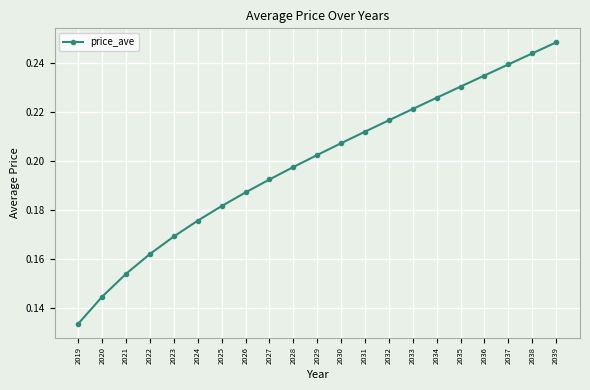

At which category does the chart reach its peak across all series?

2039